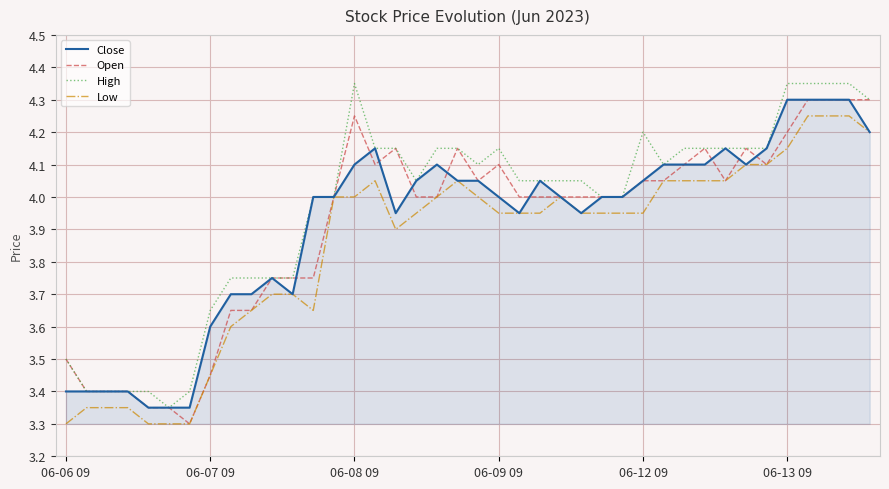

What is the minimum value for Open?

3.3